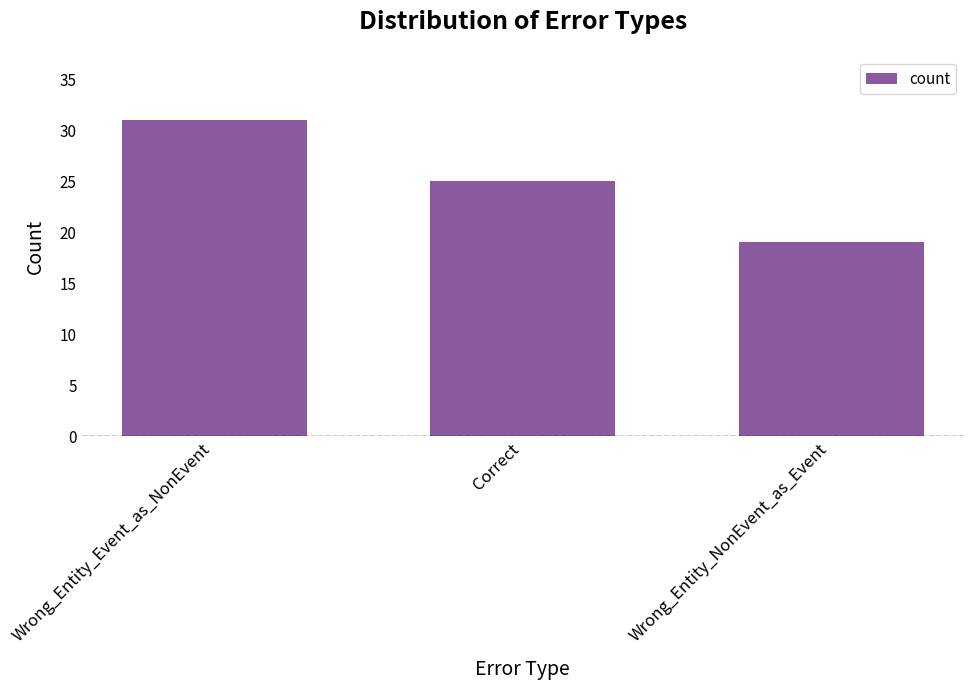

What is the maximum value shown in the chart?

31